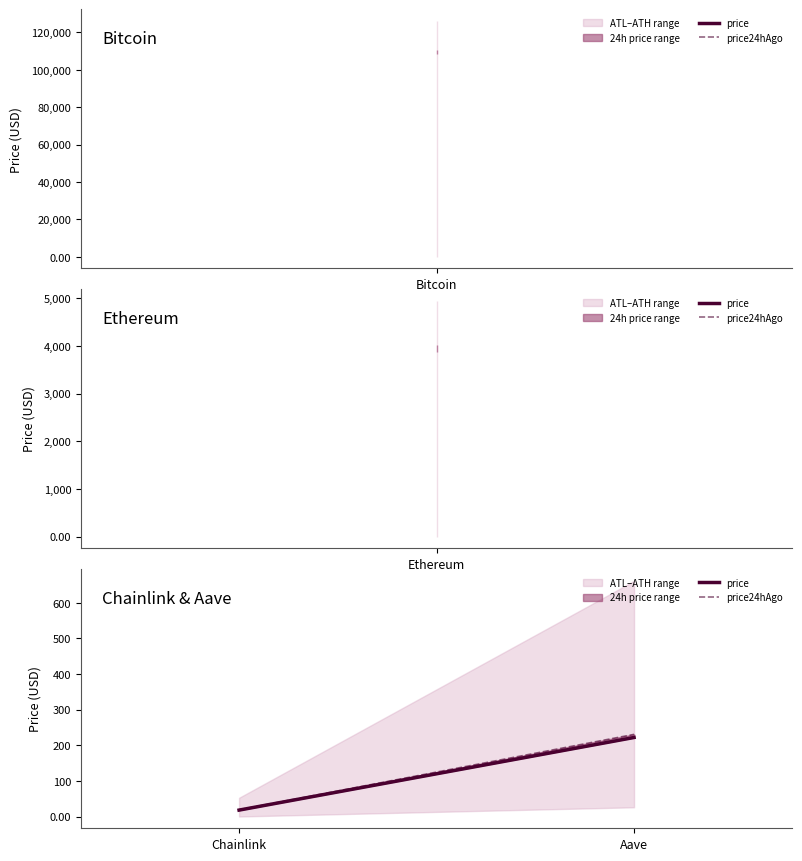

Does the chart display data point markers on the line(s)?

No